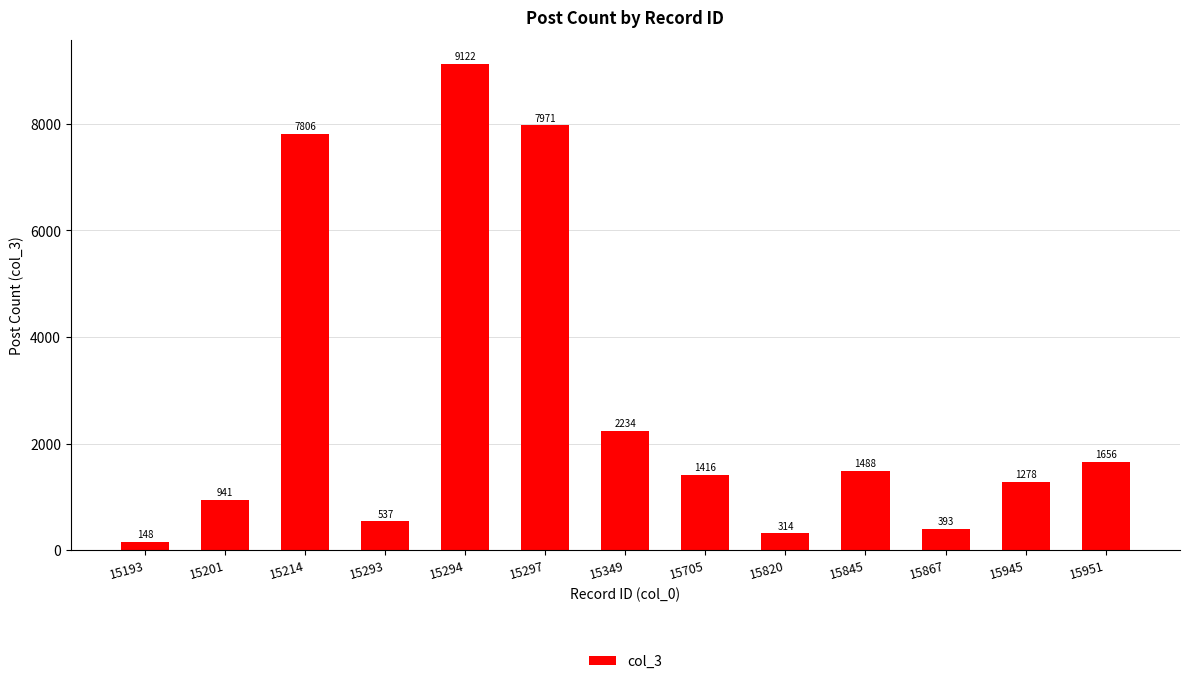

Reading right to left, list all the values displayed in this chart.

15951=1656	15945=1278	15867=393	15845=1488	15820=314	15705=1416	15349=2234	15297=7971	15294=9122	15293=537	15214=7806	15201=941	15193=148